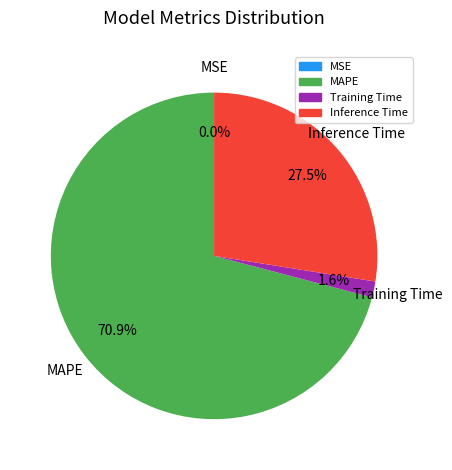

Does any single category account for the majority?

Yes